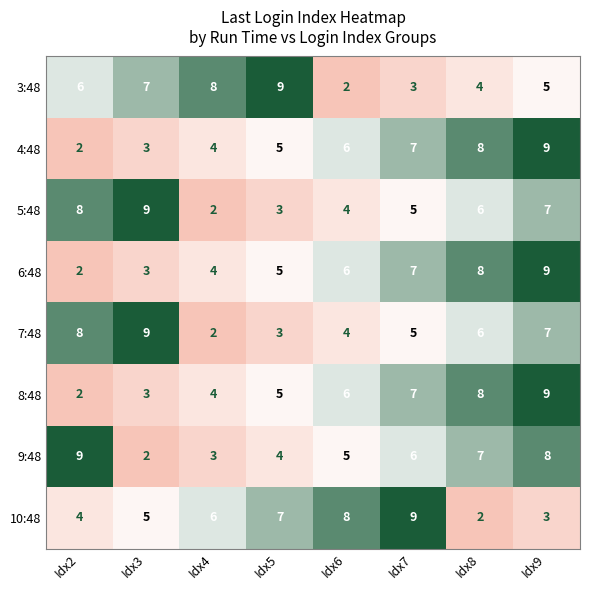

Read the 4:48 value at Idx3.

3